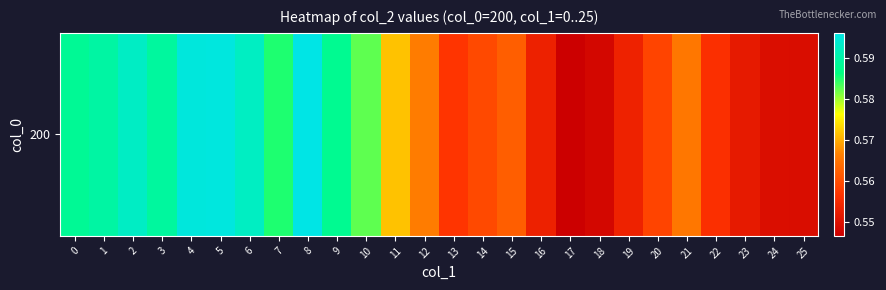

What is the smallest value displayed?

0.5